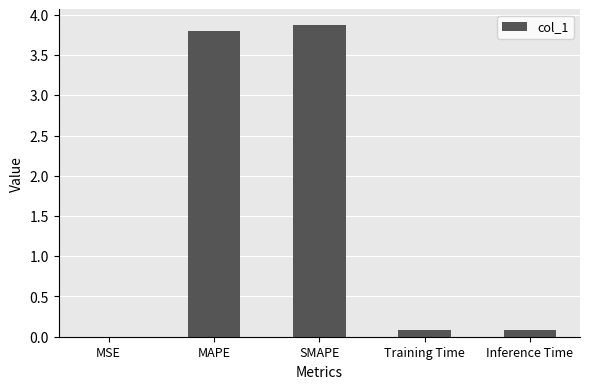

What is the greatest value displayed?

3.9